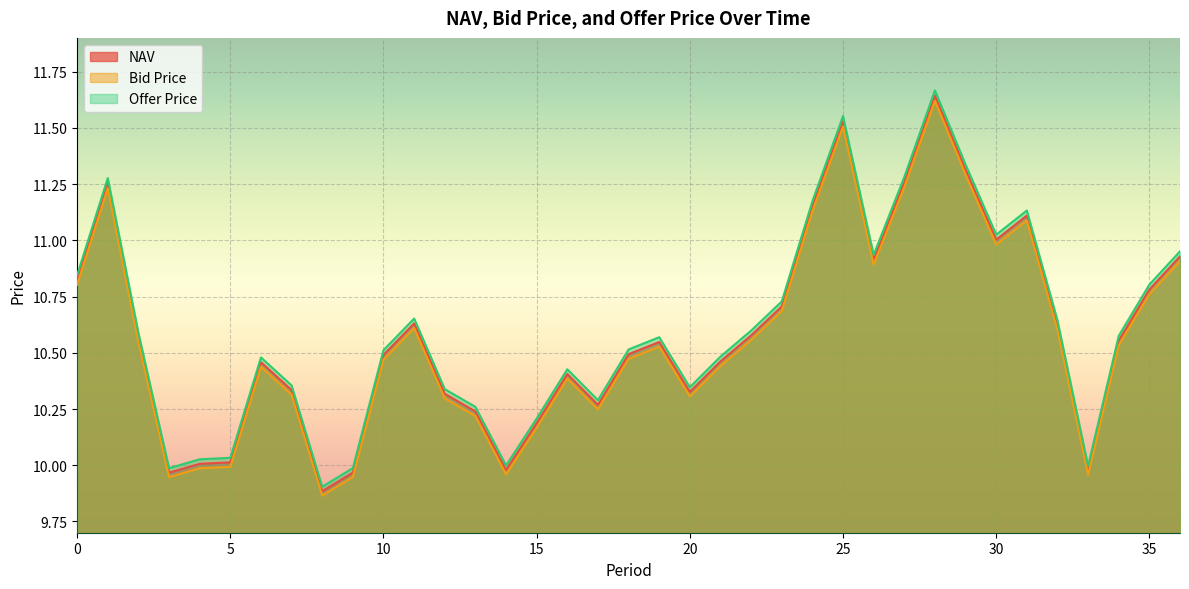

At which category is the sum across all series the highest?

28